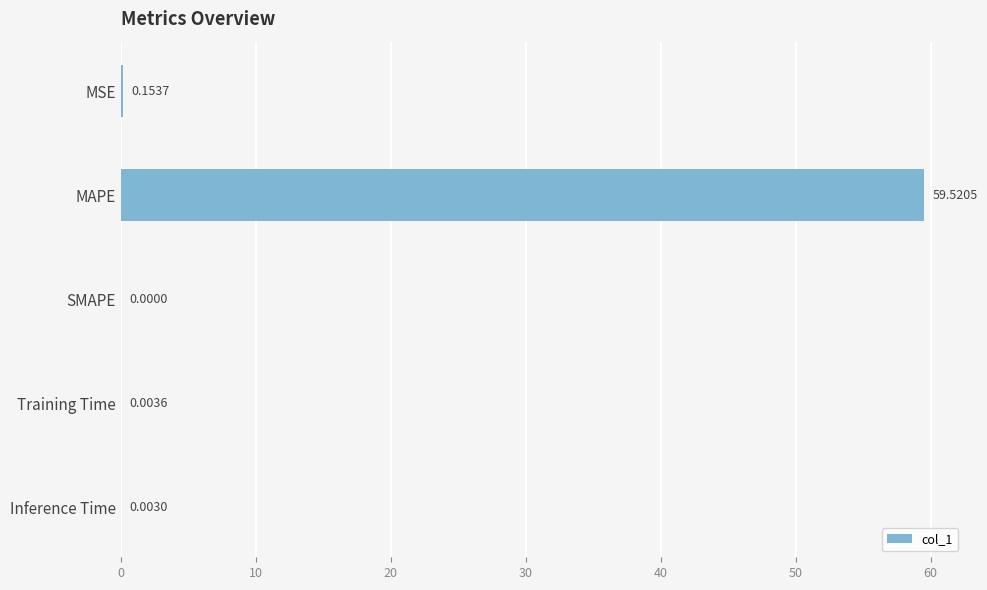

What is the sum of all values?

59.7